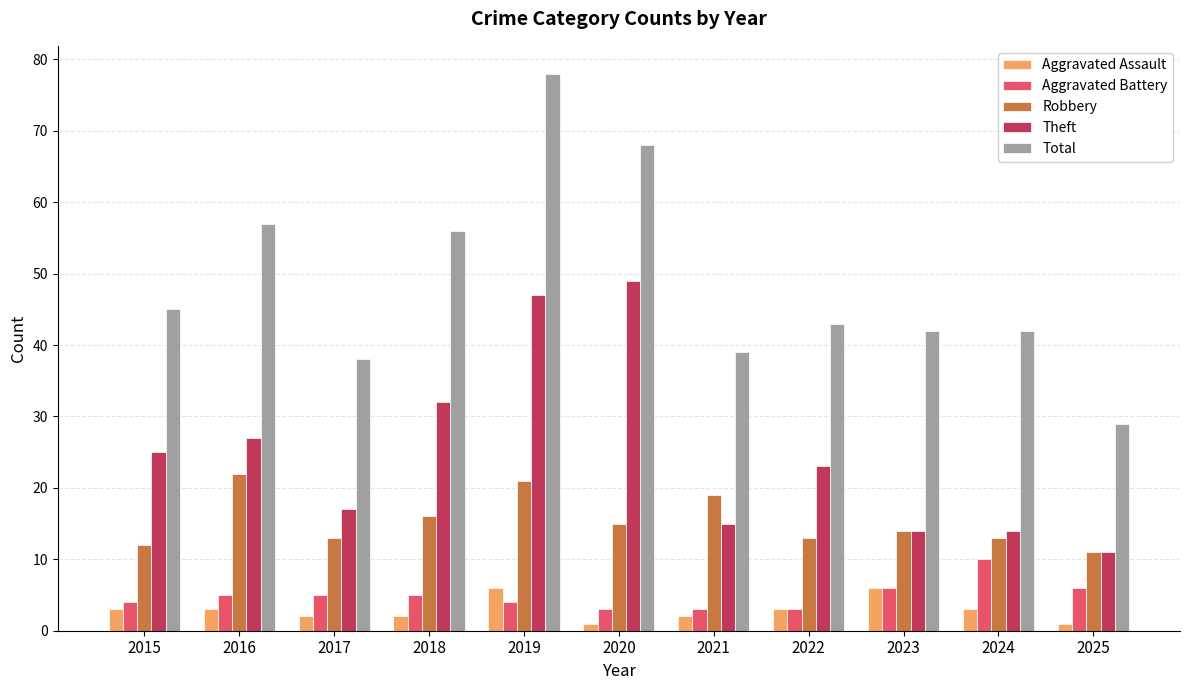

How many groups of bars are there?

11